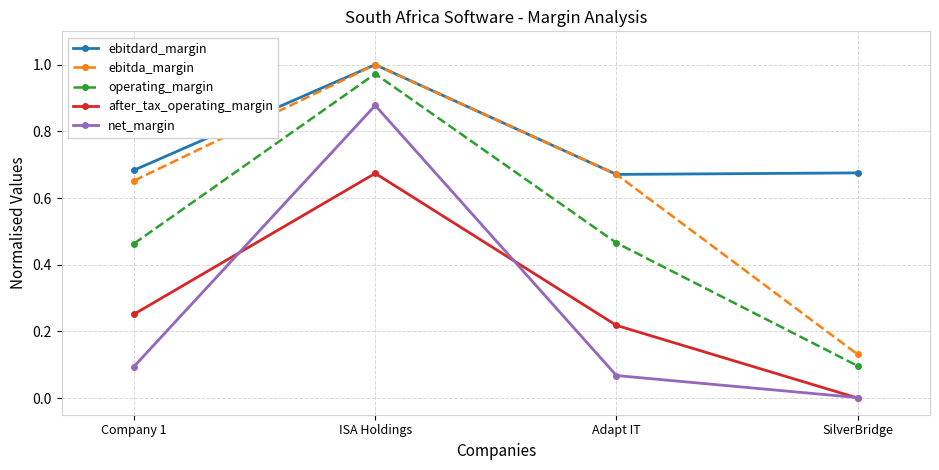

What is the label of the 2nd point from the right?

Adapt IT